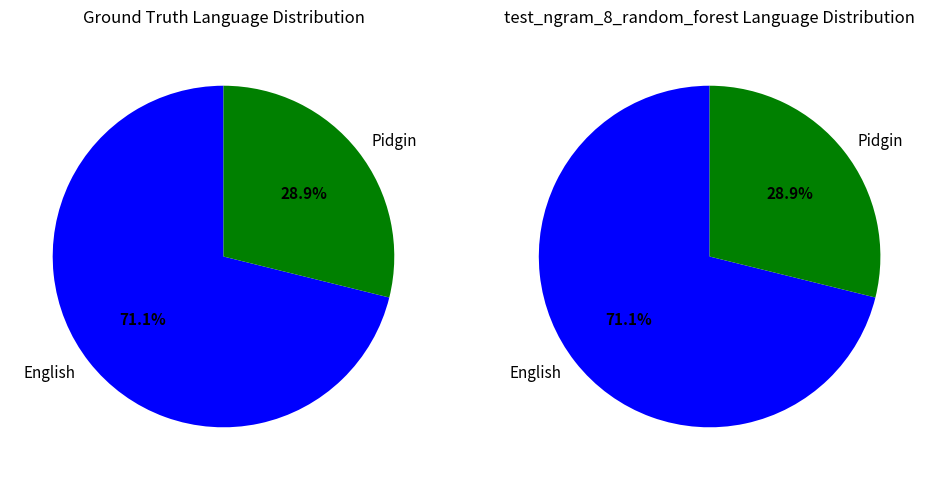

How many slices are in this pie chart?

2